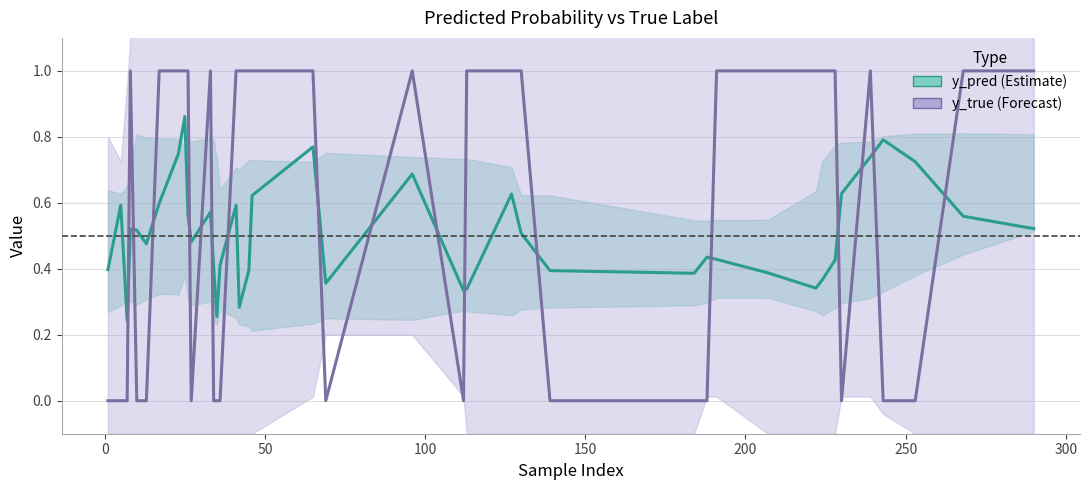

True or false: y_pred and y_true intersect in this chart.

True